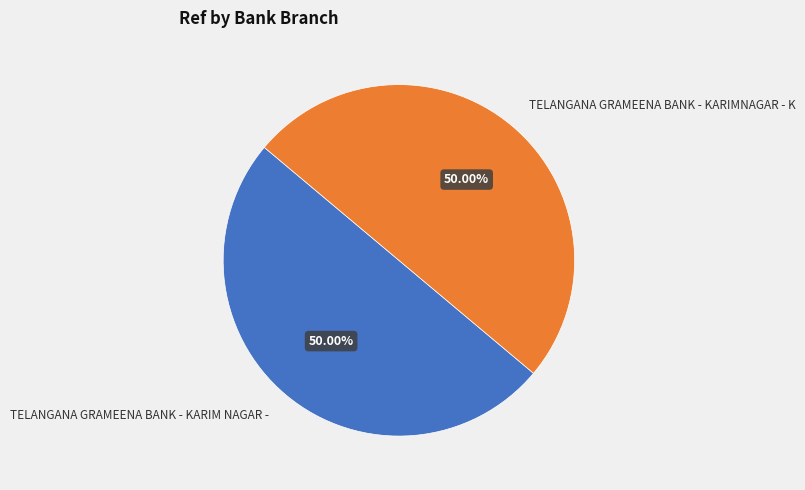

True or false: TELANGANA GRAMEENA BANK - KARIMNAGAR - K accounts for 41% of the total.

False